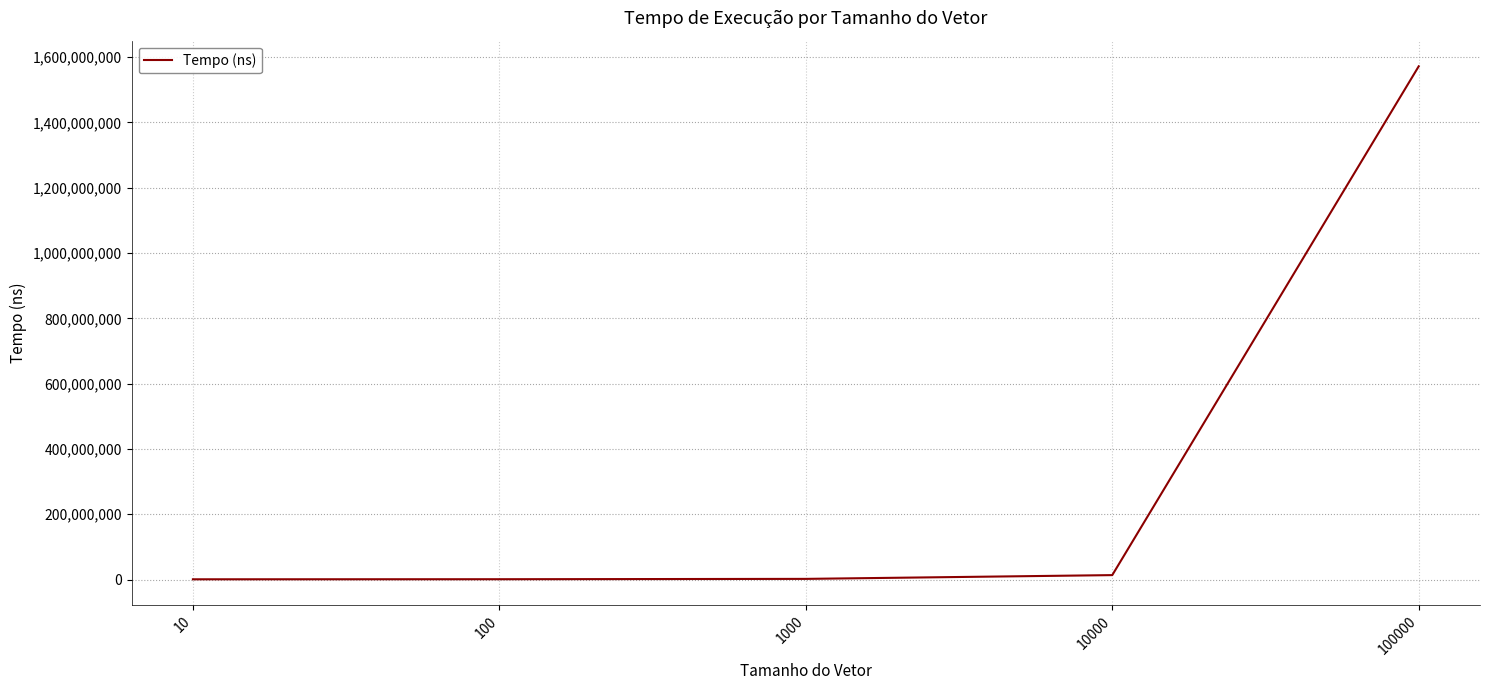

What is the greatest value displayed?

1572047200